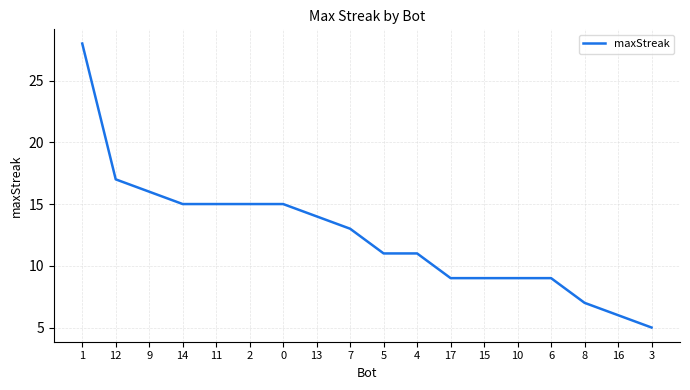

Reading left to right, transcribe all the data shown in this chart.

28	17	16	15	15	15	15	14	13	11	11	9	9	9	9	7	6	5